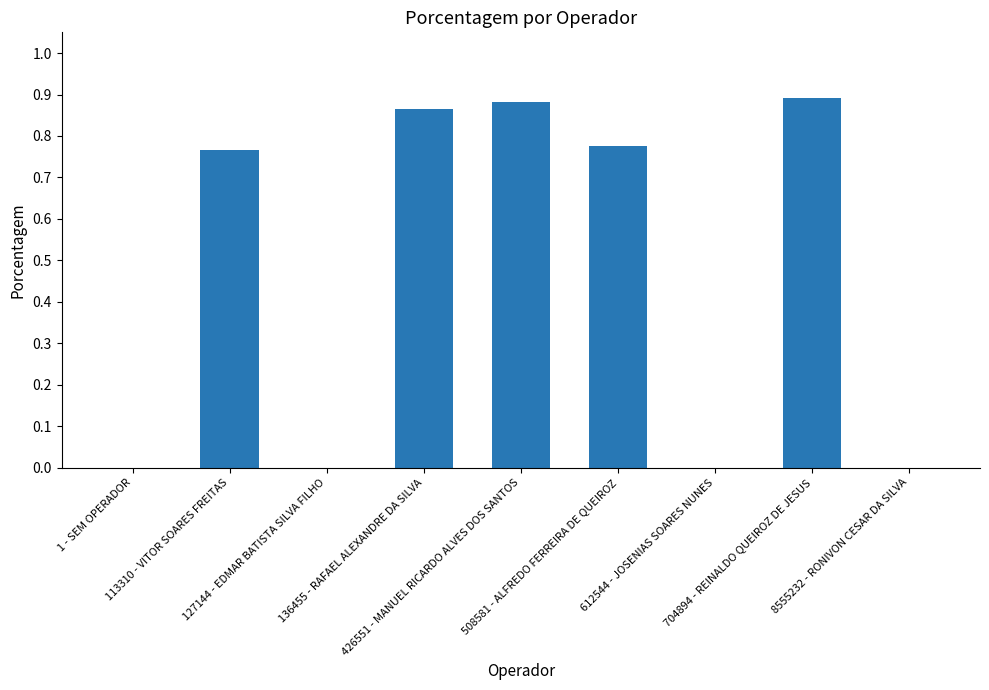

How many distinct data groups are displayed?

1